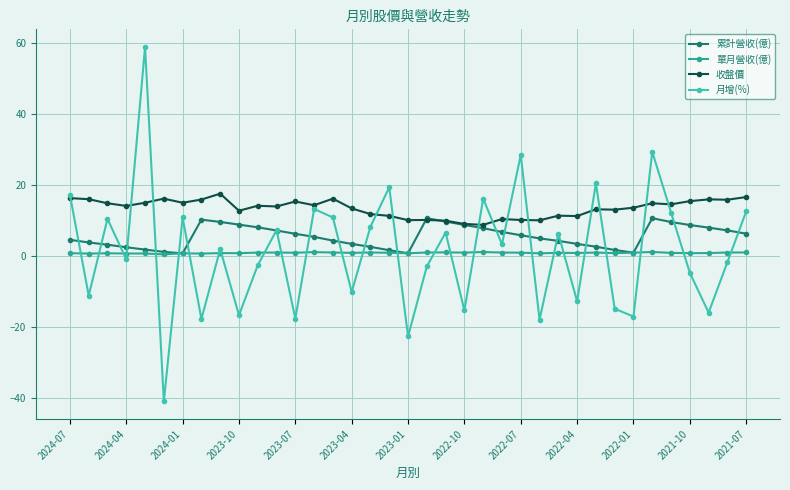

What is the value of the 月增(%) point at the 17th from the left?

8.2